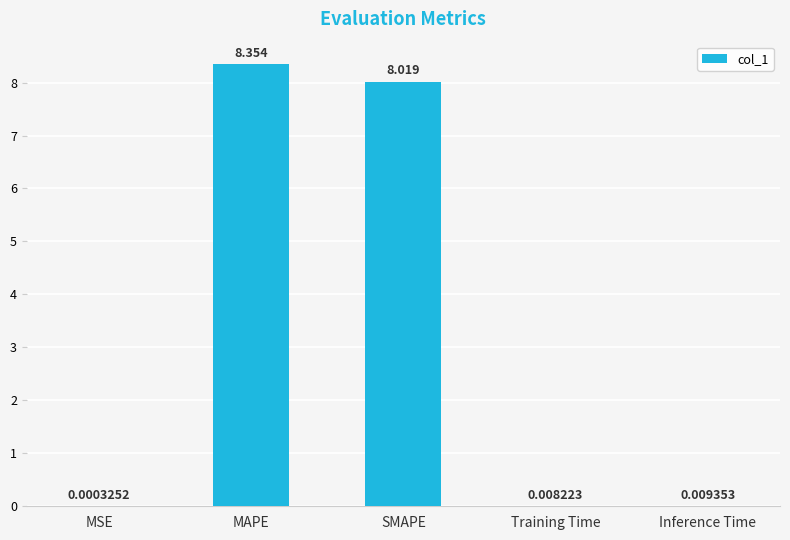

Are the bars horizontal?

No